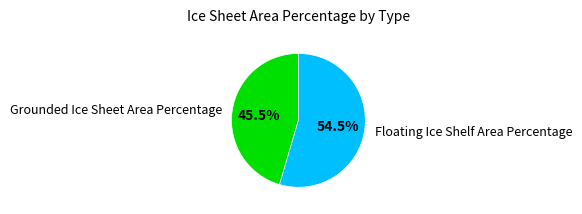

Is the sum of Floating Ice Shelf Area Percentage and Grounded Ice Sheet Area Percentage greater than half?

Yes